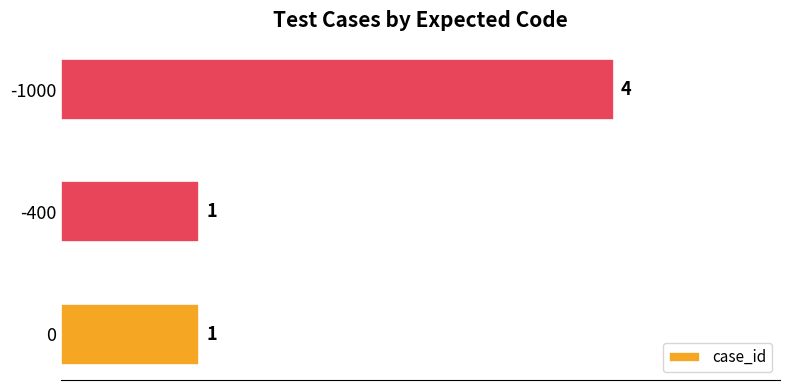

Is it true that the value at -1000 is 2?

False